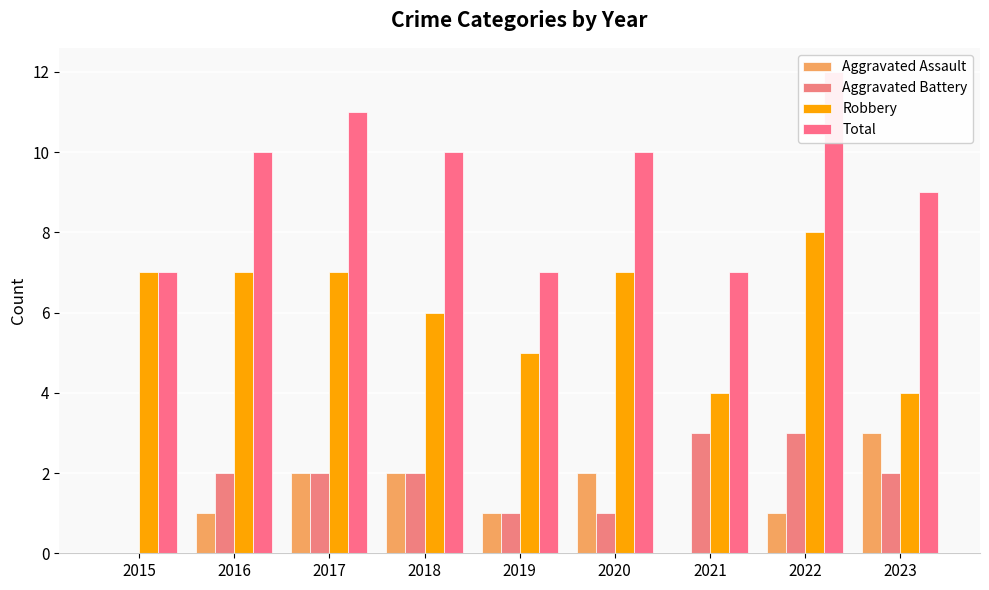

The Aggravated Assault series shows 1 at 2022. True or false?

False